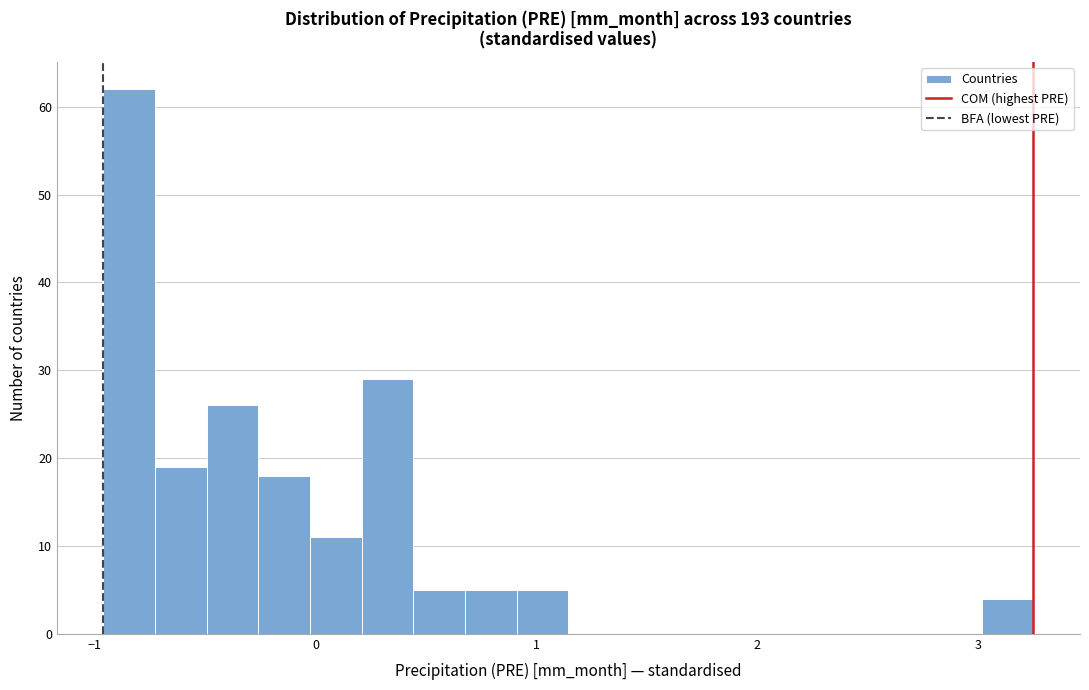

Read against the x-axis, roughly where is the centre of the tallest bar?

-0.8